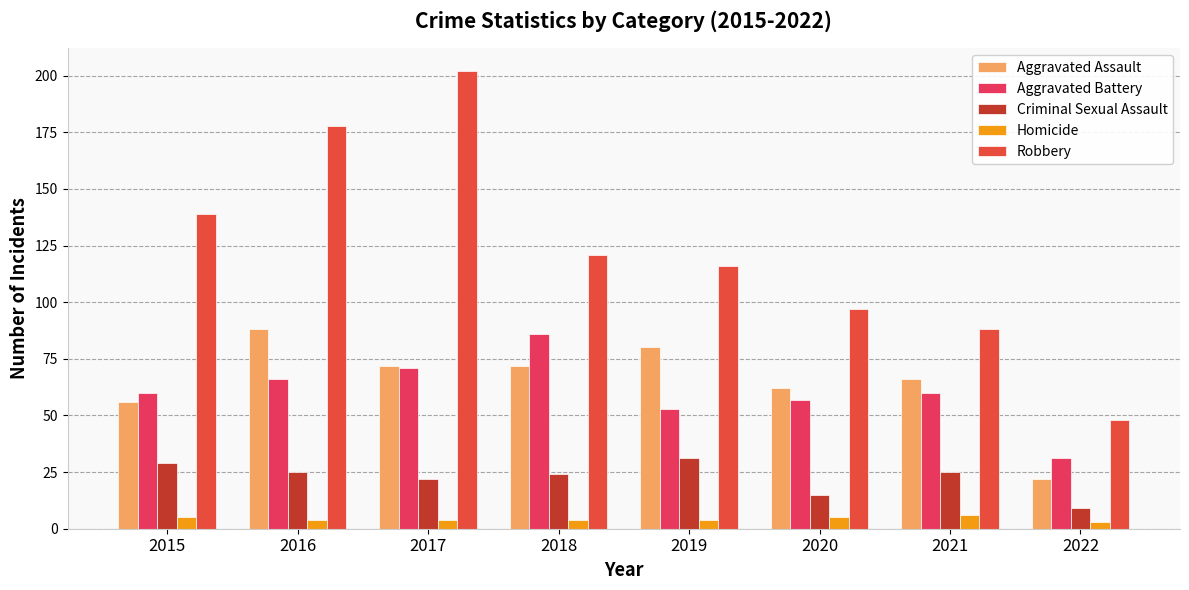

At 2016, list the series in order from smallest to largest.

Homicide, Criminal Sexual Assault, Aggravated Battery, Aggravated Assault, Robbery